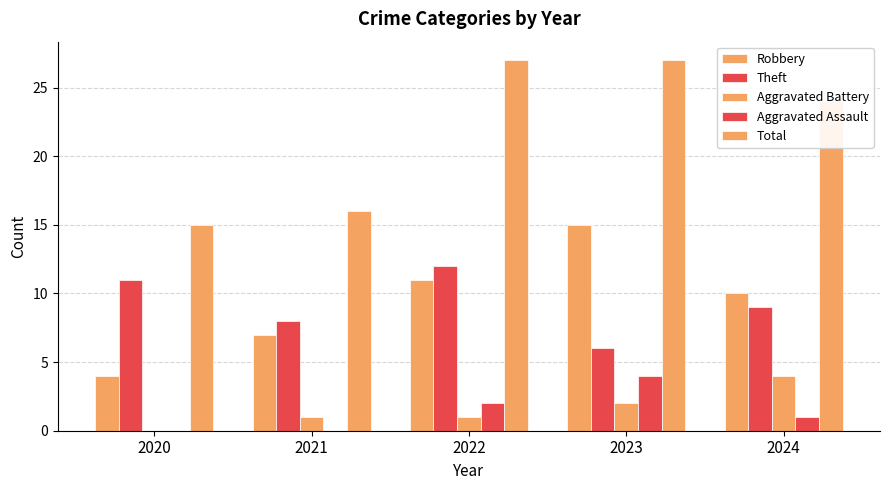

Count the number of data series in this chart.

5